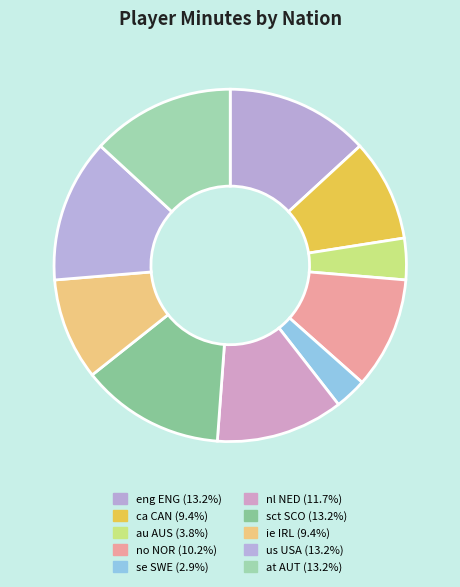

How many slices are in this pie chart?

10